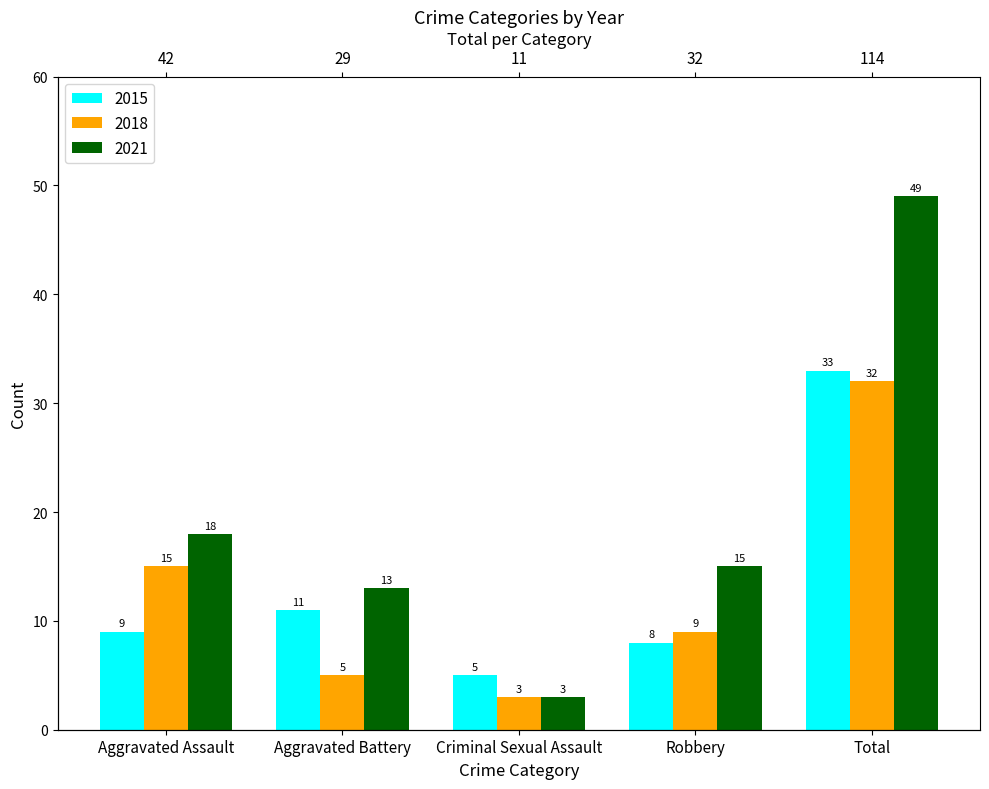

Which category has the highest value across all series?

Total